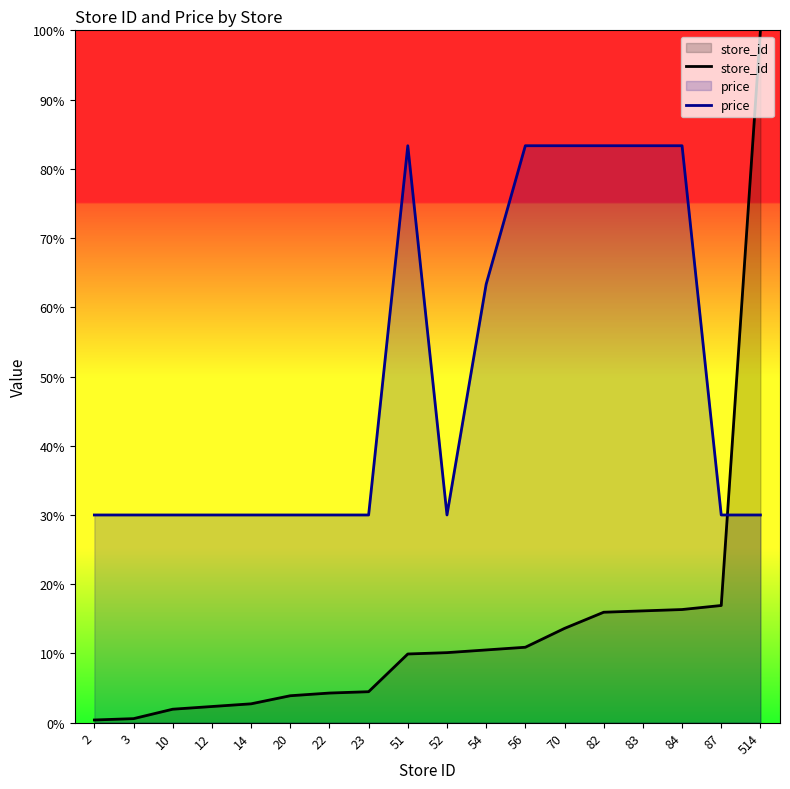

Which series has the largest total across all categories?

price